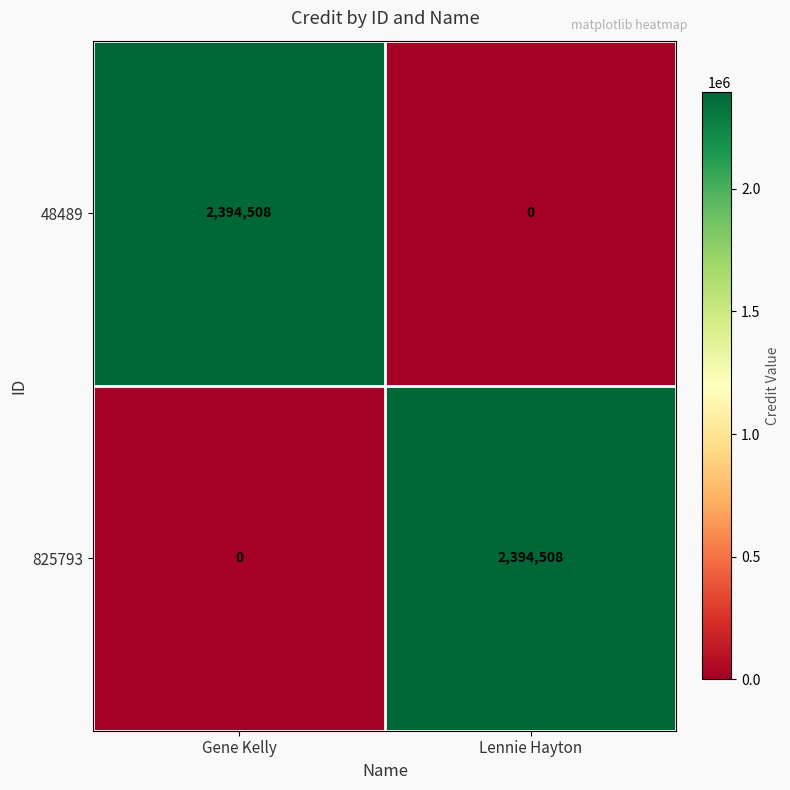

What is the sum of the 825793 values at Lennie Hayton and Gene Kelly?

2394508